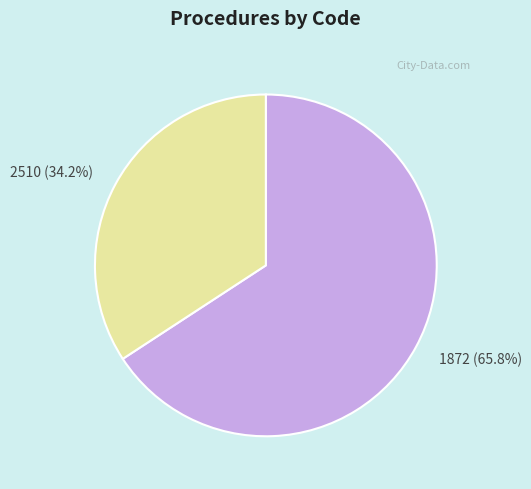

Rank the categories by value from lowest to highest.

2510, 1872